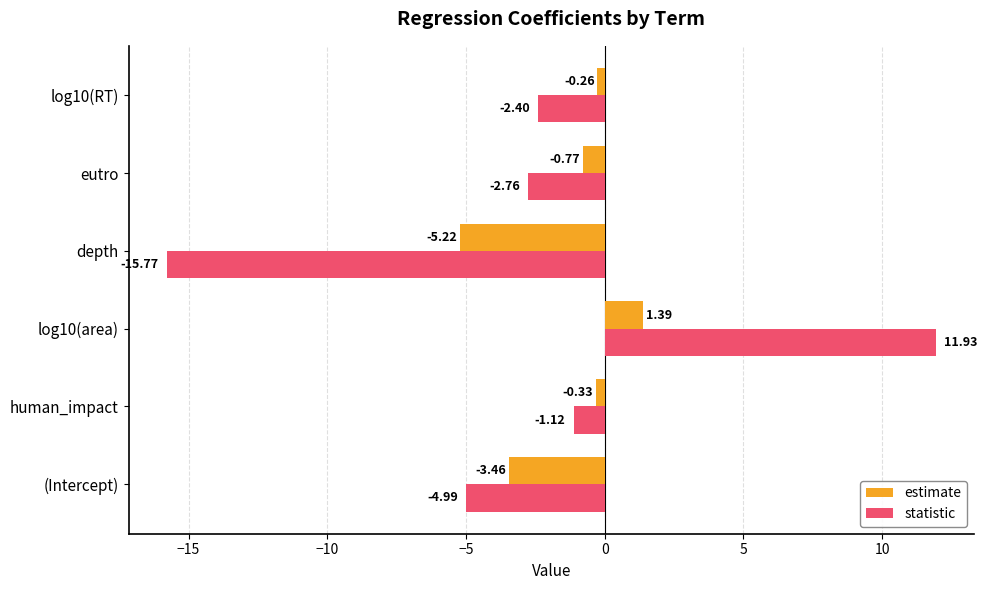

At how many categories does at least one series exceed 3?

1